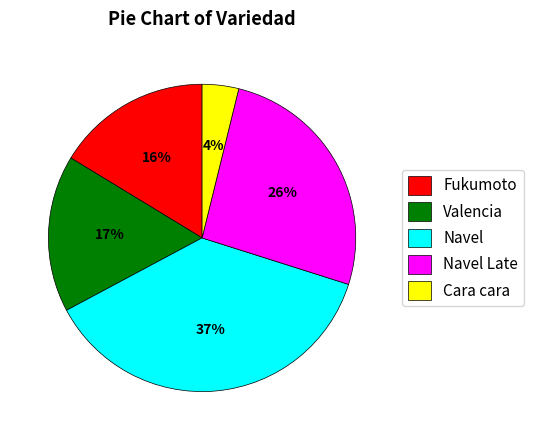

Which category has the biggest portion of the pie?

Navel